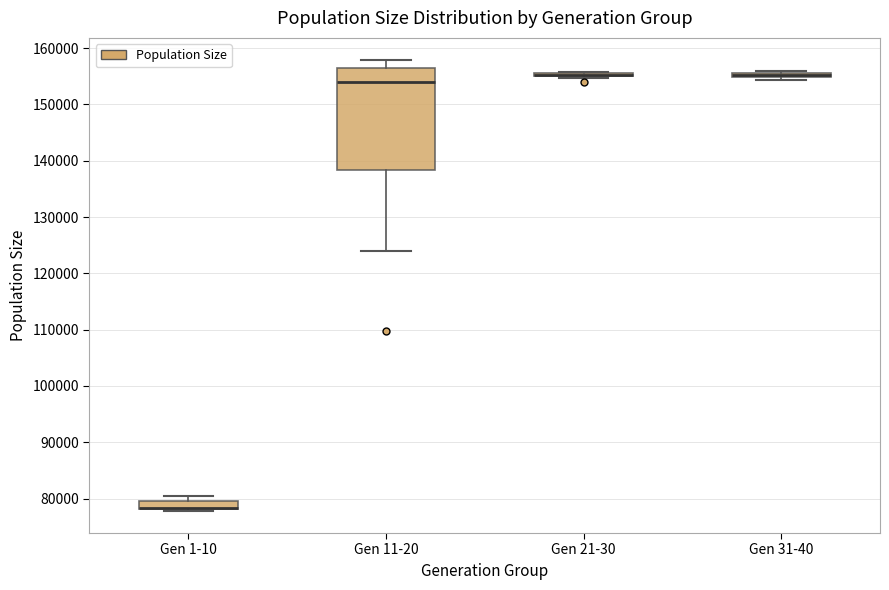

Which box is the tallest, from its lower edge to its upper edge?

Gen 11-20